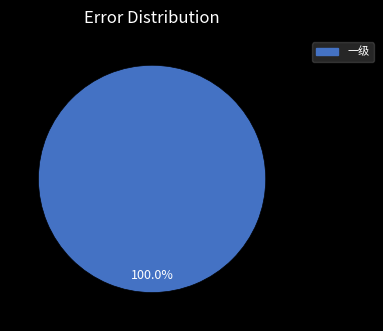

Does any single category account for the majority?

Yes